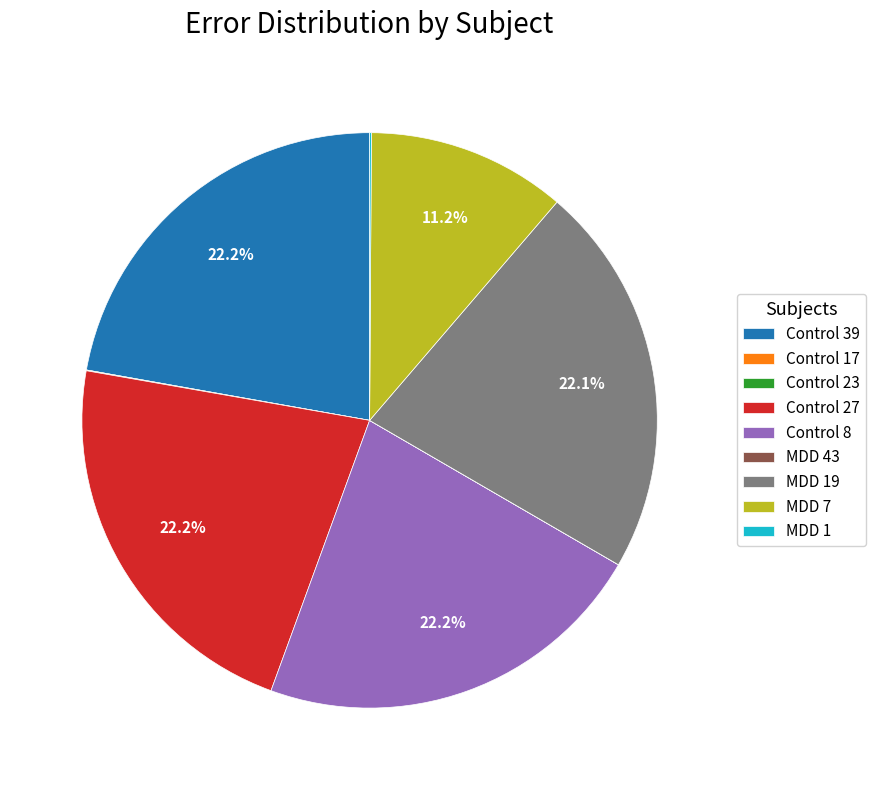

Does any single category account for the majority?

No